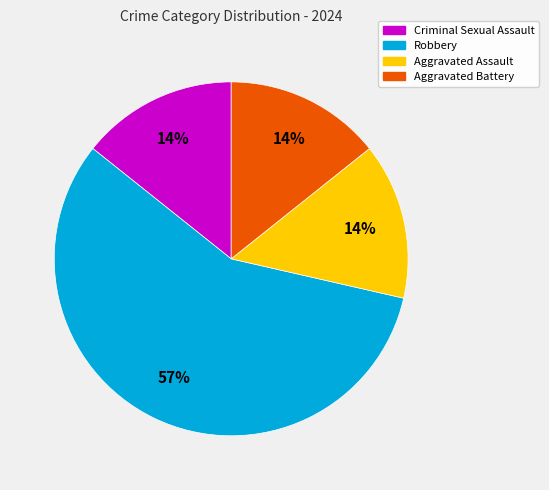

Combined, do Aggravated Battery and Aggravated Assault account for over 50%?

No